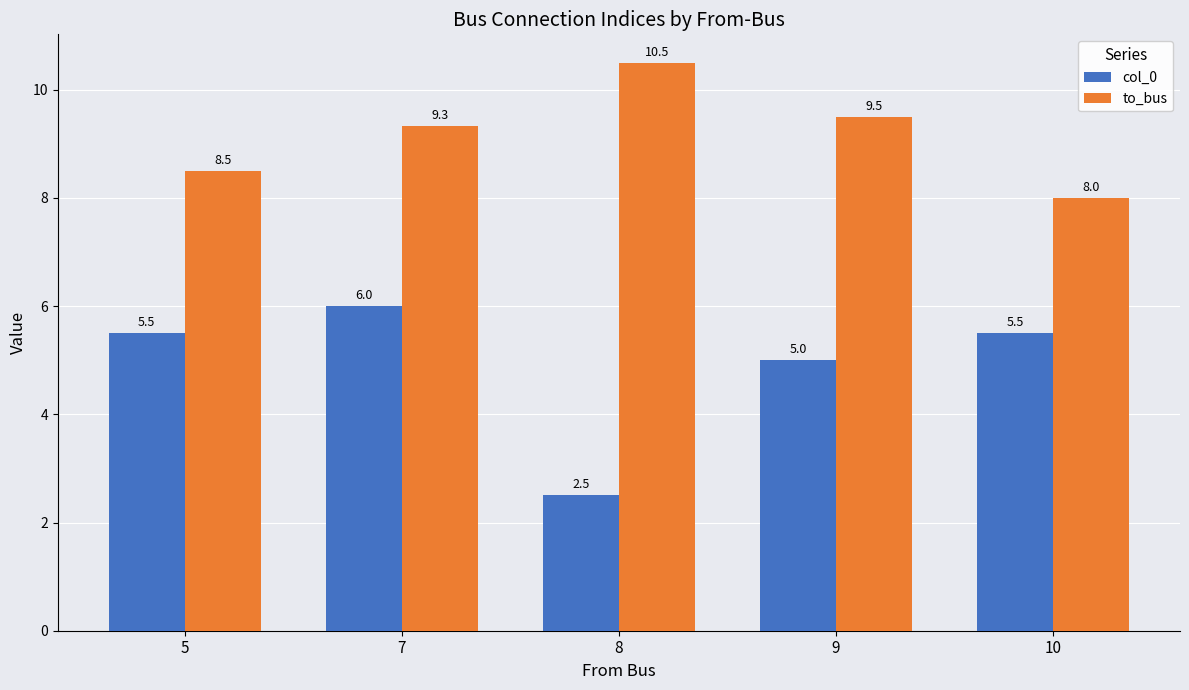

What is the value of the to_bus bar at the 1st from the left?

8.5